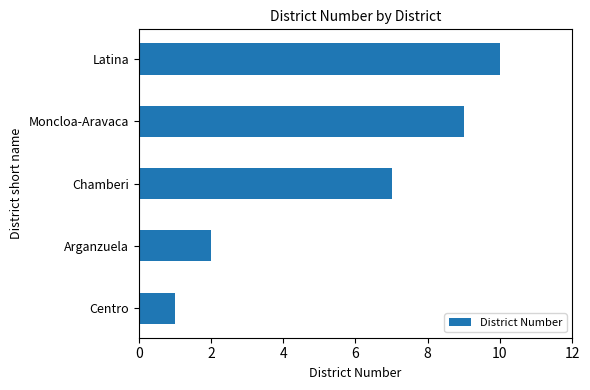

At which label is the value closest to 5?

Chamberi